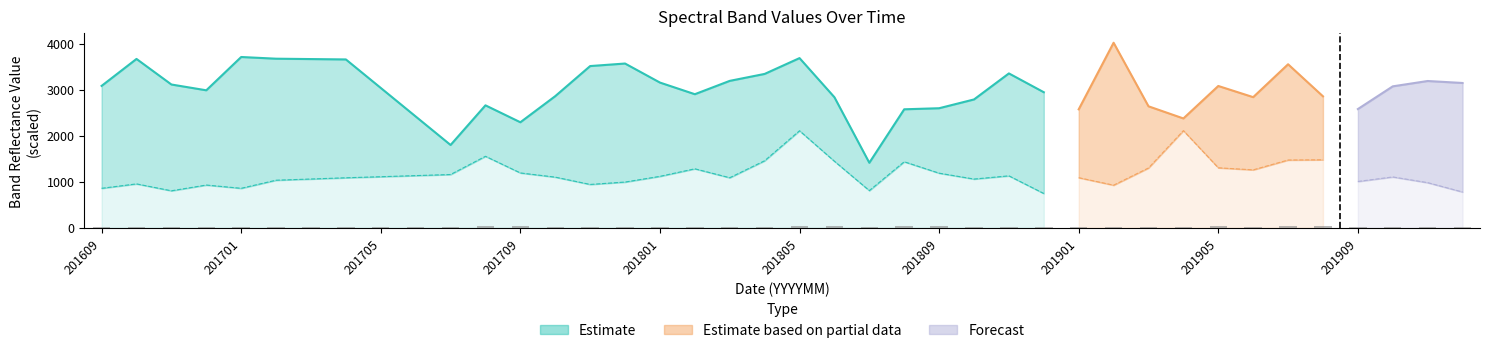

How many groups of bars are there?

40